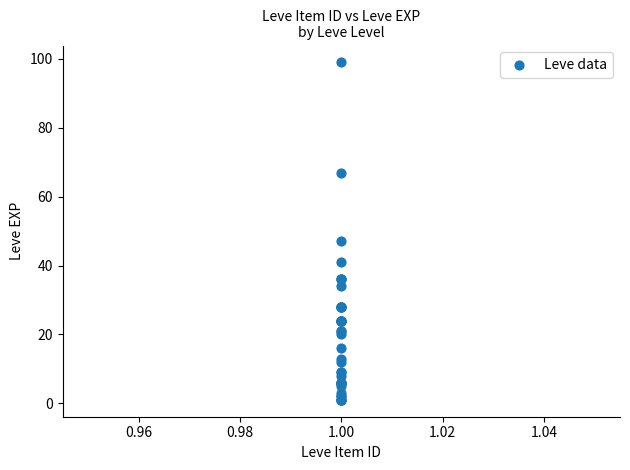

What Y value in the scatter plot is closest to 50?

47